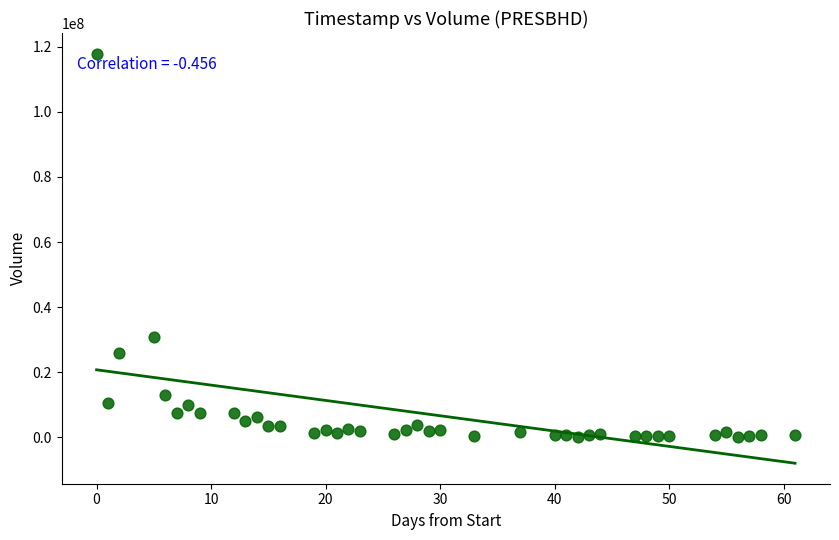

What is the range of X values (max minus min)?

61